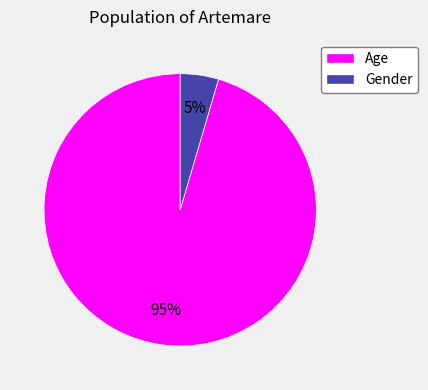

The Gender slice represents 5% of the pie. True or false?

True